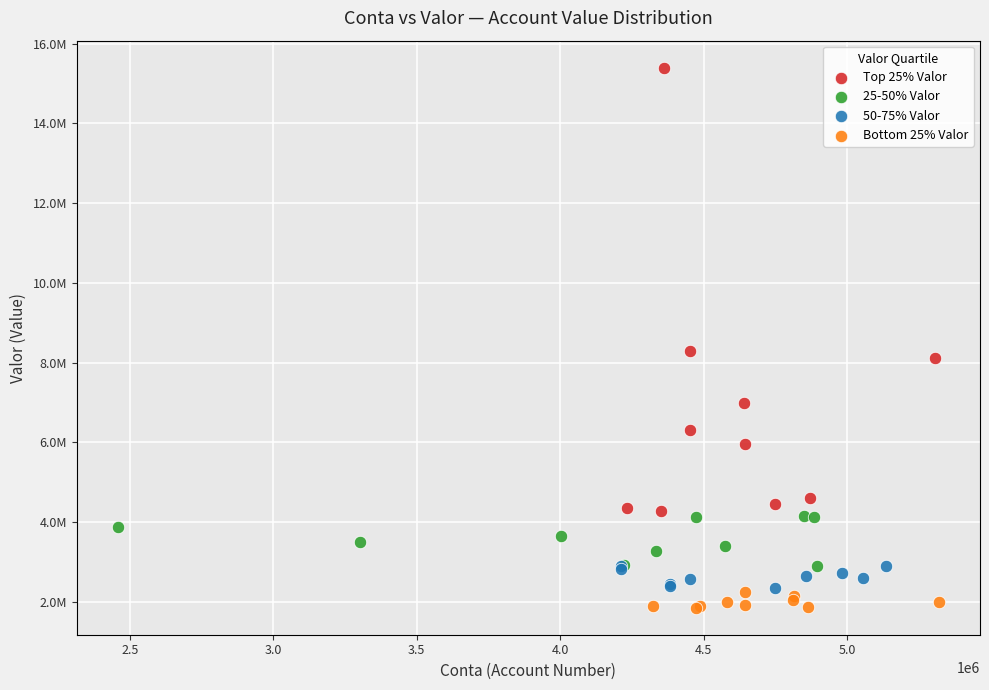

Which series contains the highest Y value?

Top 25% Valor